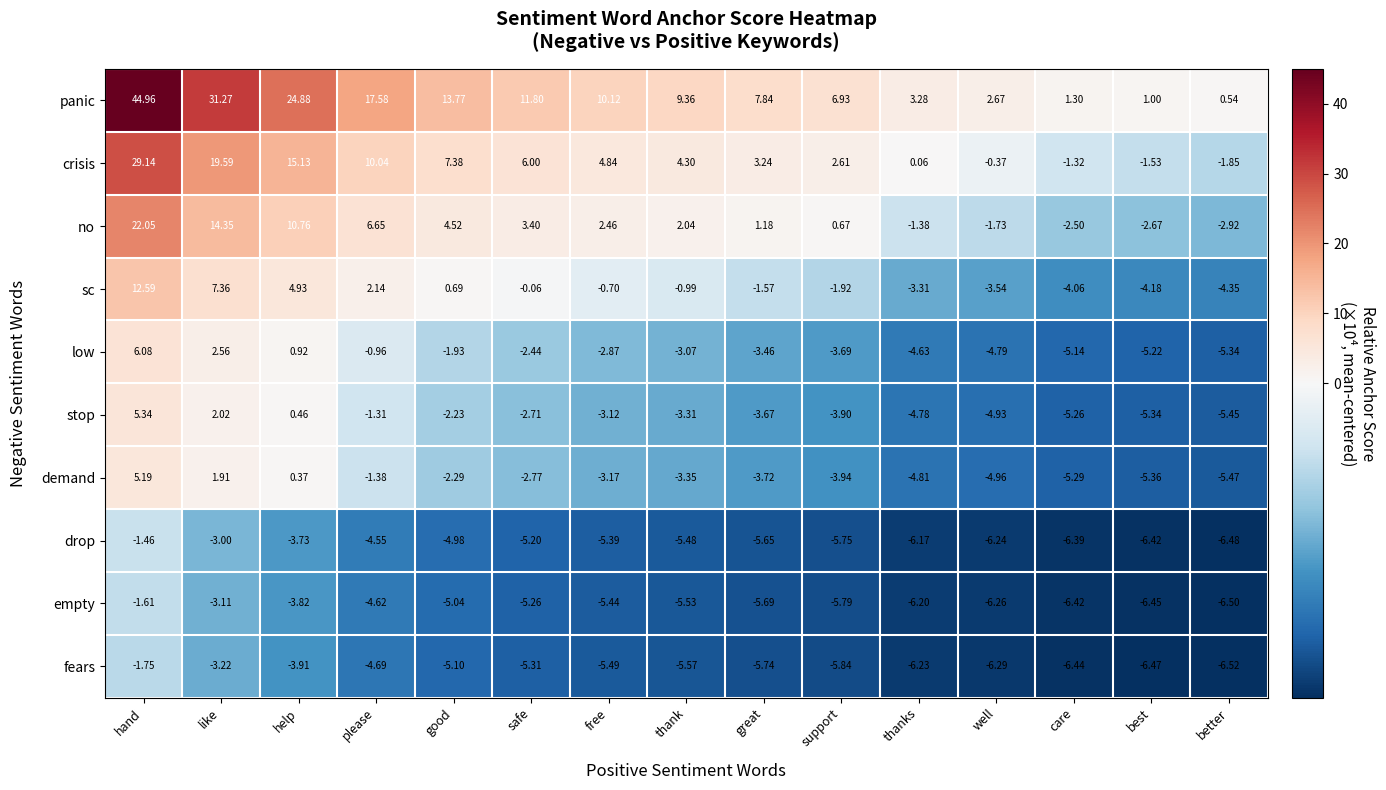

At which label does sc first exceed 0?

hand